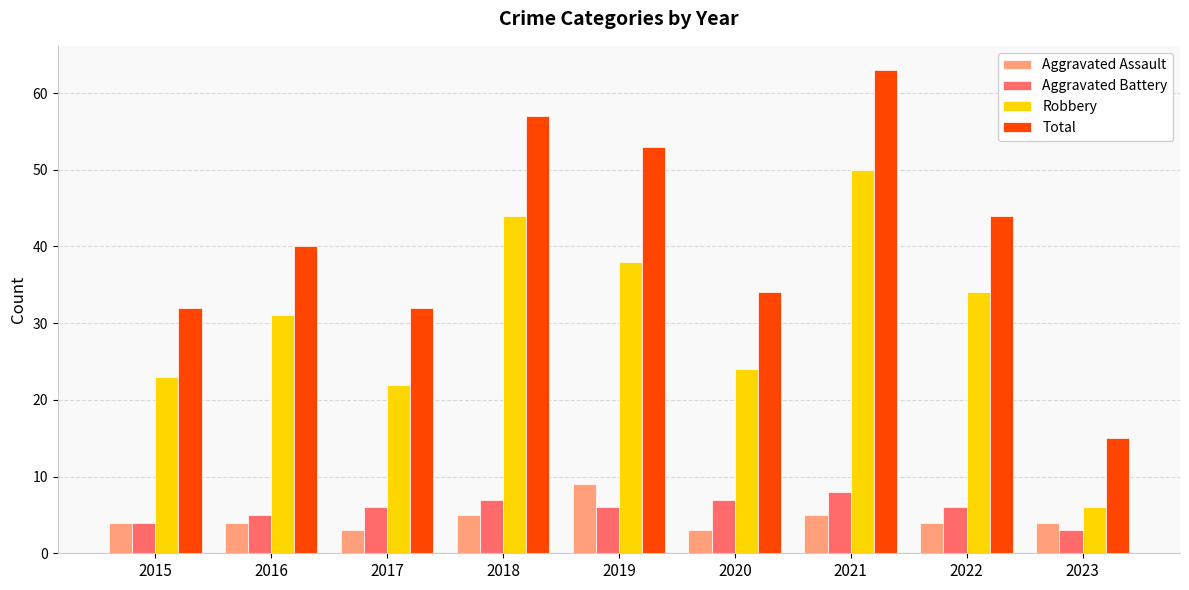

At which category is the sum across all series the highest?

2021